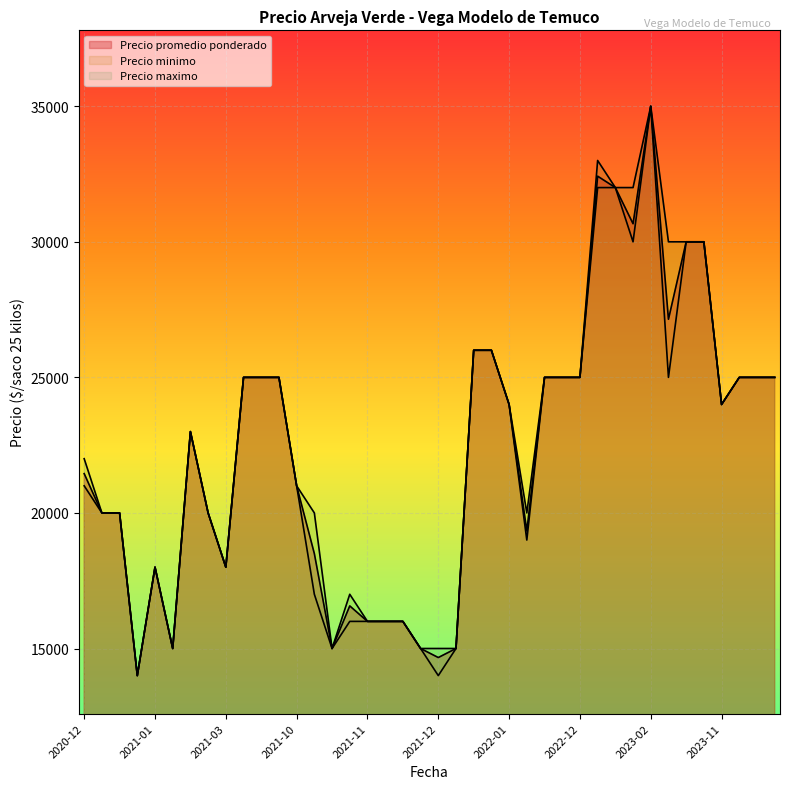

How many lines are shown in the chart?

3